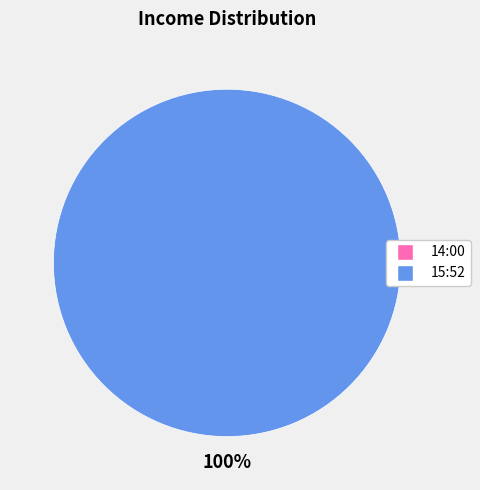

How many segments does this pie chart have?

2